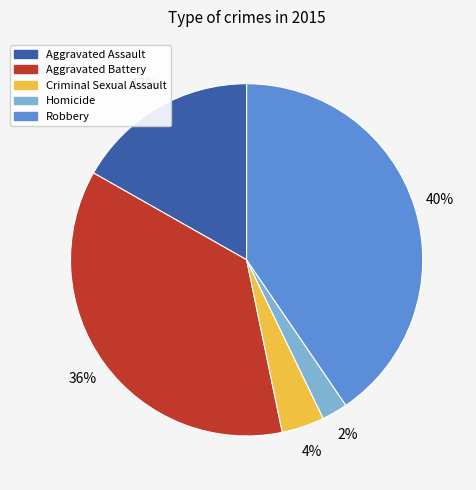

Which slice is the smallest?

Homicide